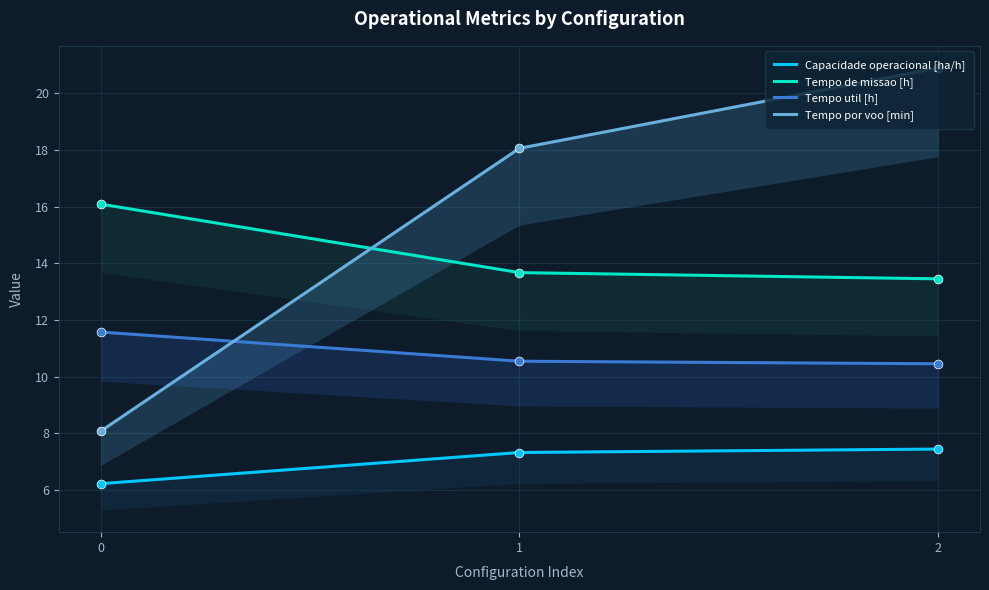

What is the total value across all series at 1?

49.6